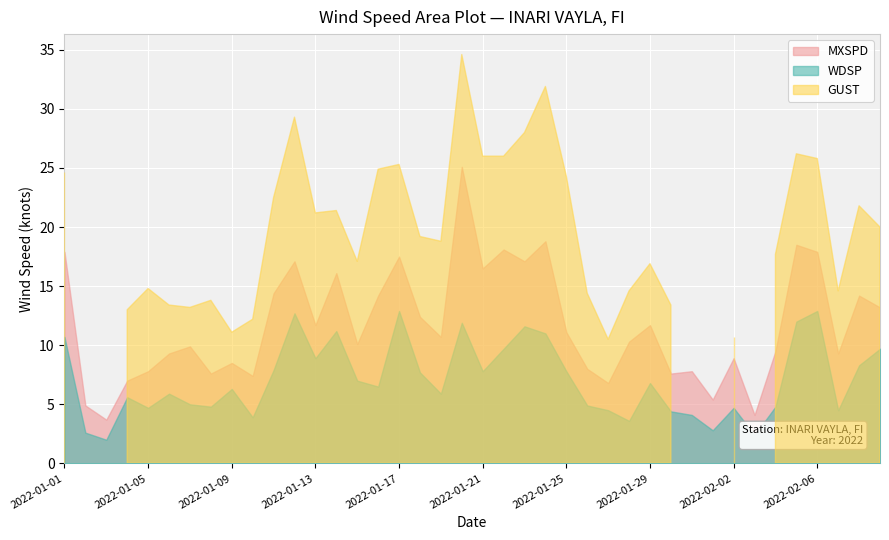

Between 2022-01-28 and 2022-01-11, which is larger?

2022-01-11